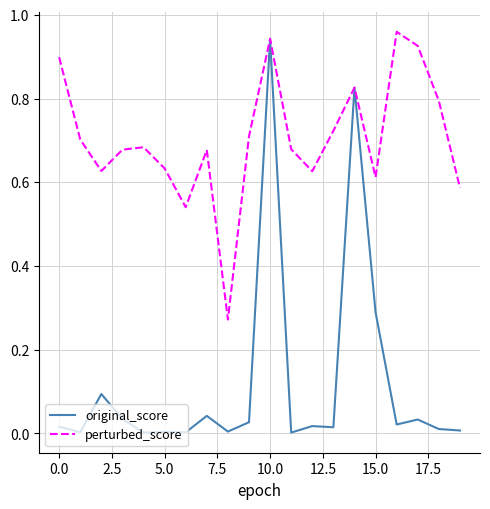

List the series in order of their overall mean, highest first.

perturbed_score, original_score